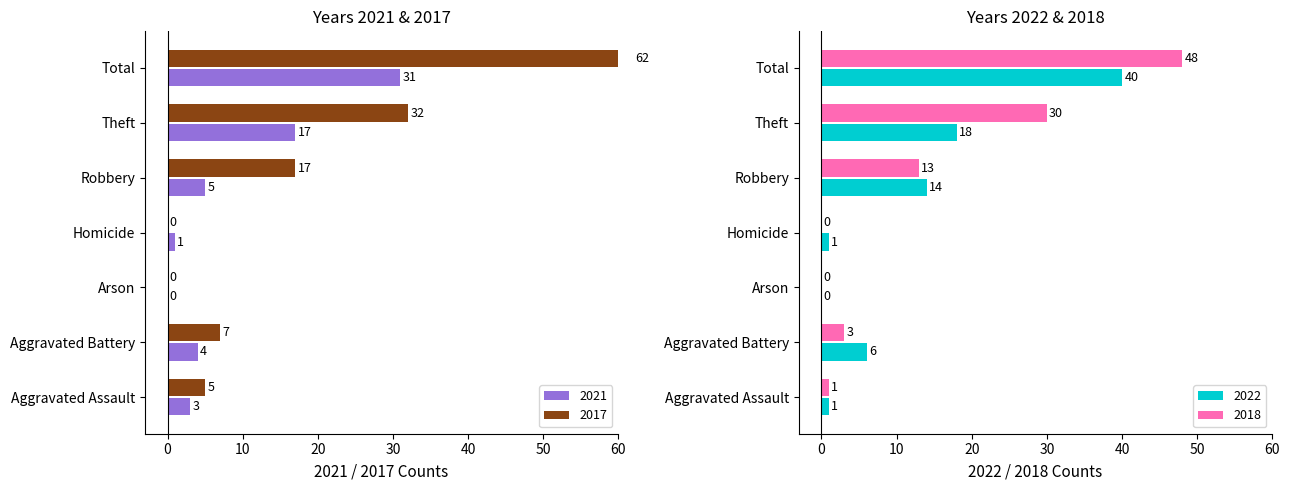

How many values in the 2022 series exceed 1?

4